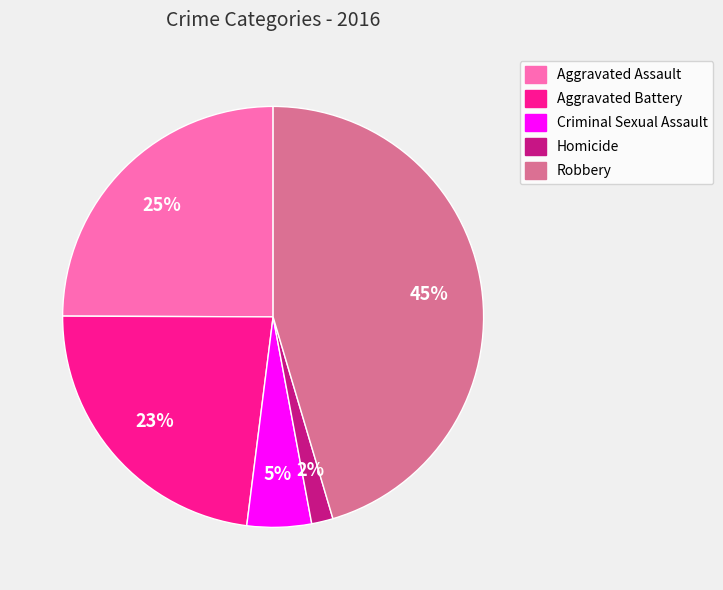

Is the sum of Homicide and Aggravated Assault greater than half?

No